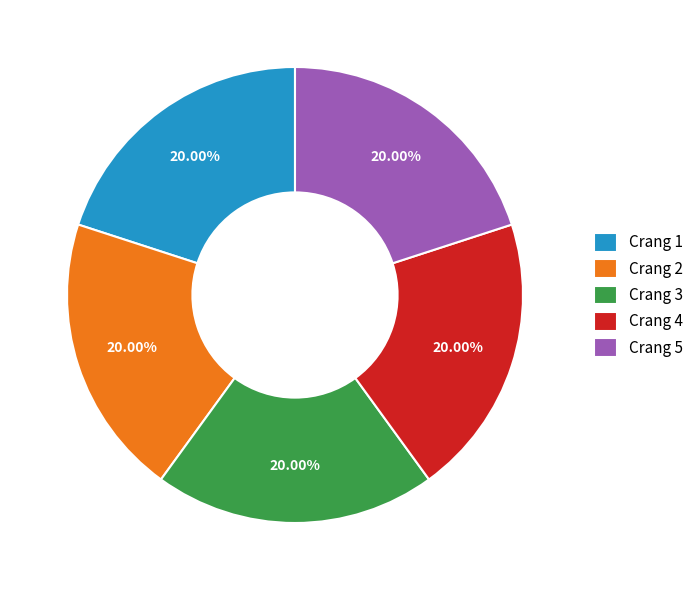

To the nearest percent, what is the combined percentage of Crang 1 and Crang 3?

40%